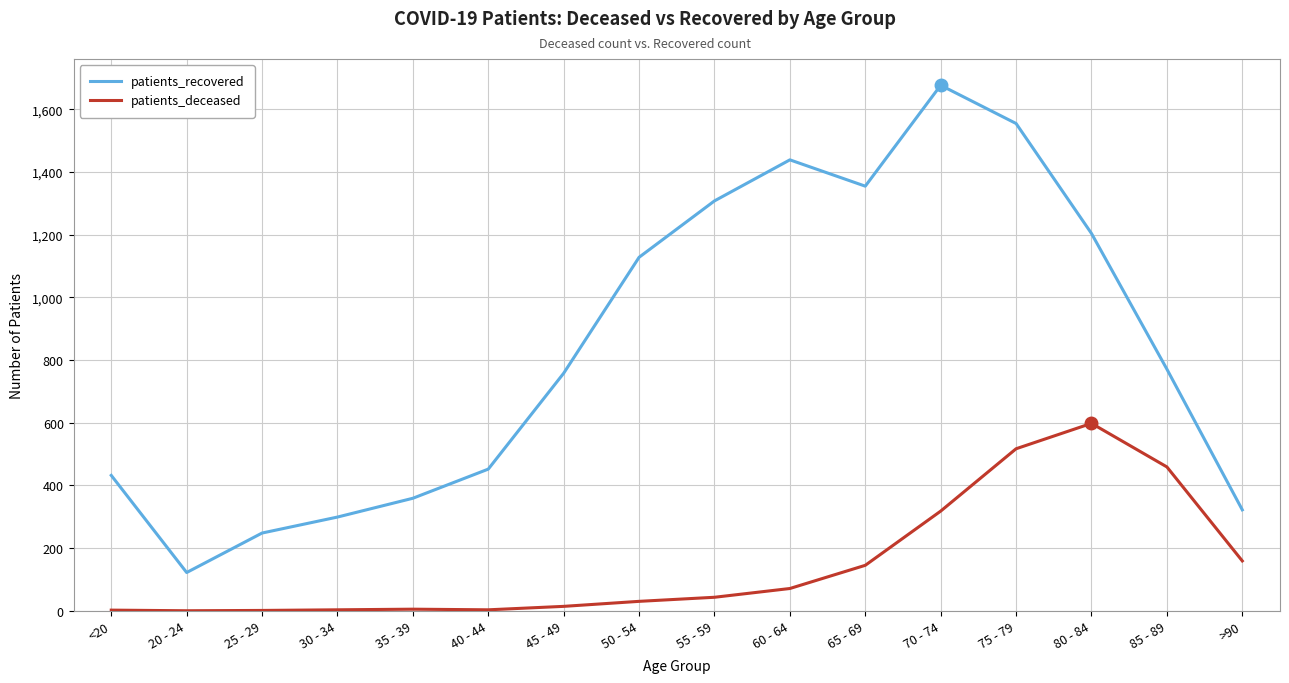

Which category has the highest value across all series?

70 - 74